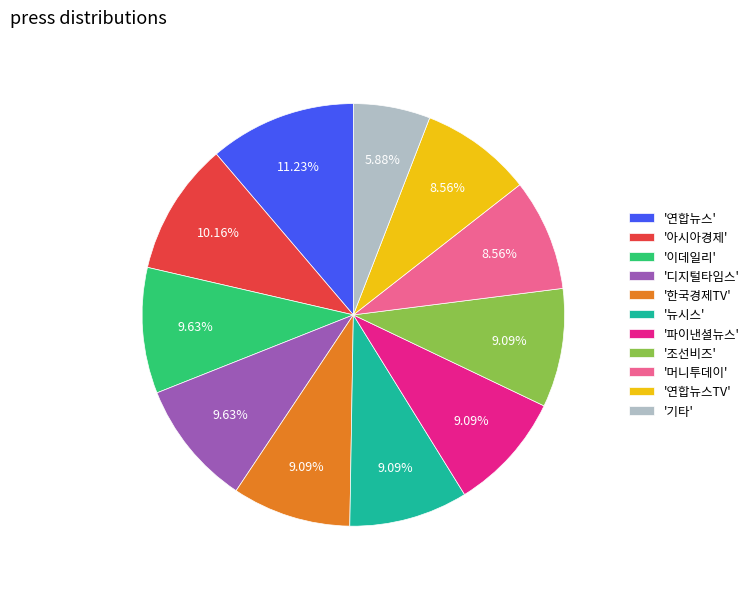

Is the sum of '연합뉴스TV' and '아시아경제' greater than half?

No